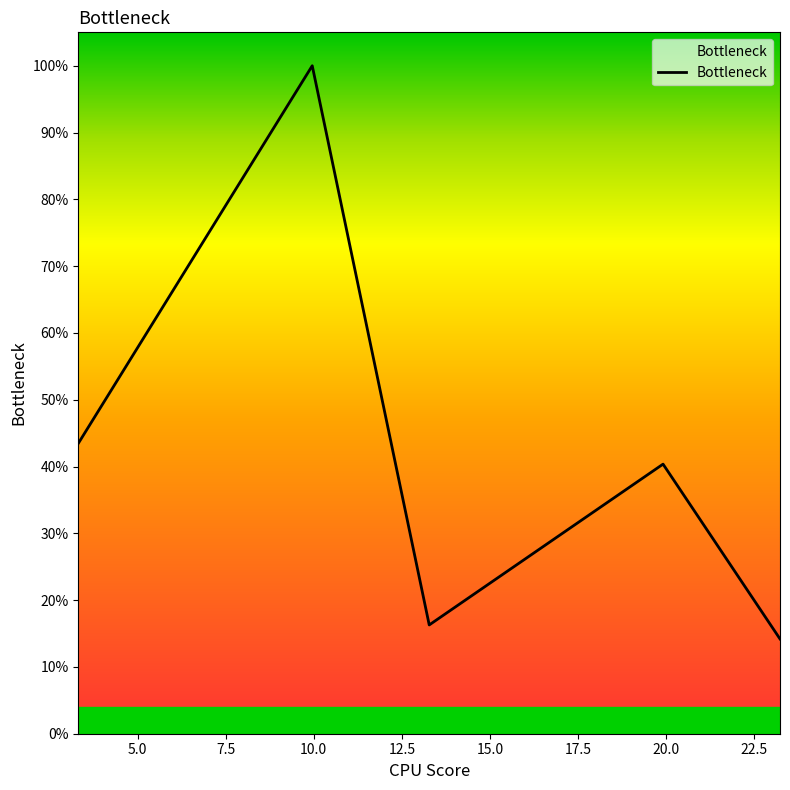

Reading left to right, transcribe all the data shown in this chart.

0.4	1.0	0.2	0.4	0.1